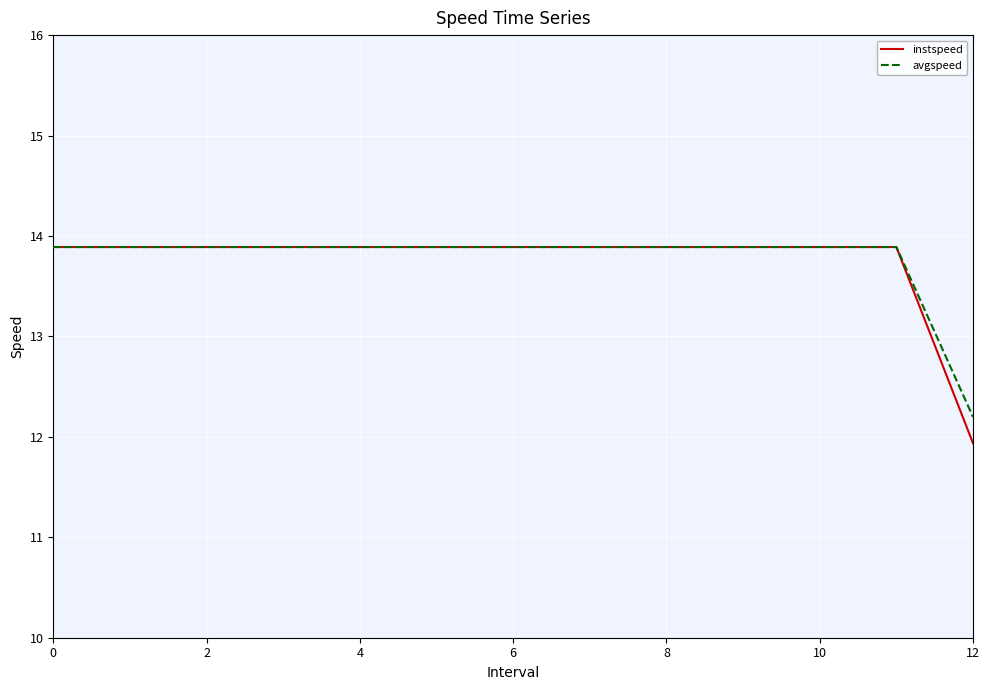

At how many categories does at least one series exceed 12?

13